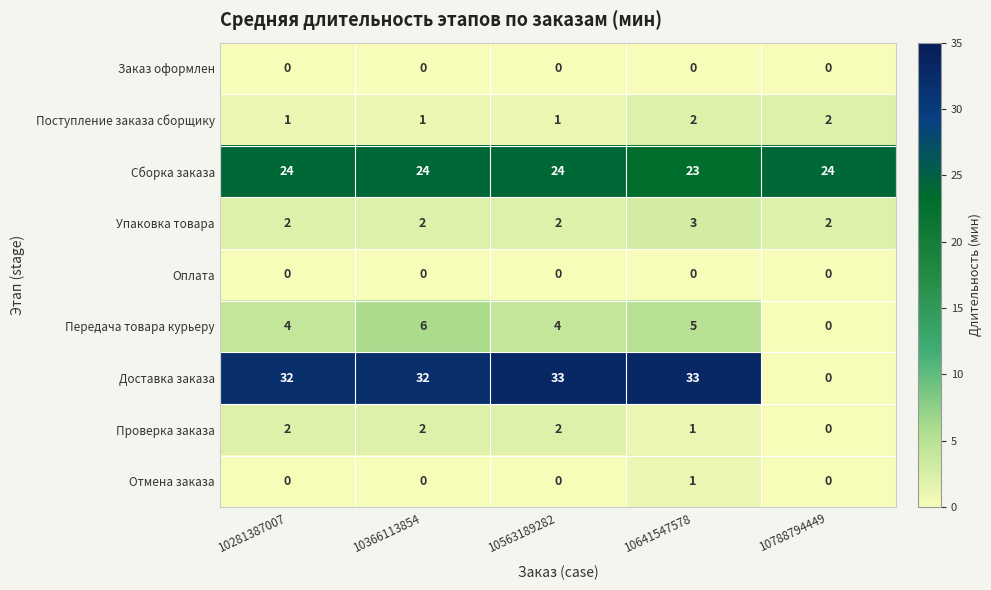

Which series has the widest spread of values?

Доставка заказа